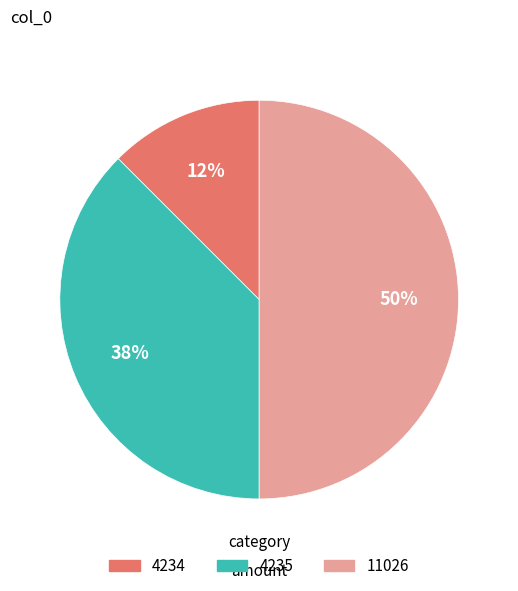

Which slice is the smallest?

4234